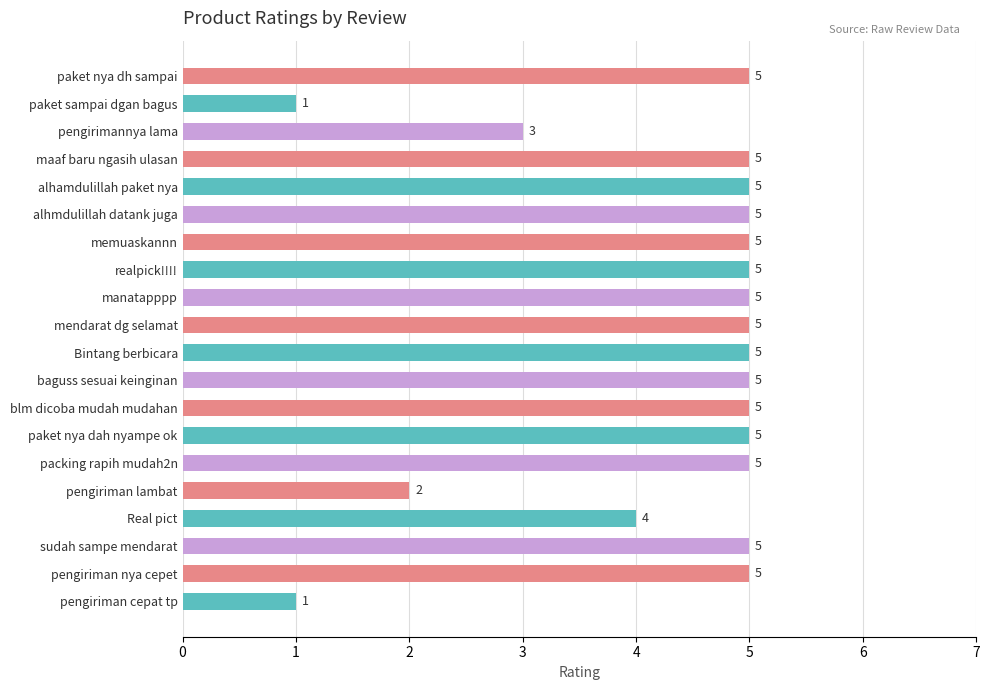

What is the difference between the maximum and minimum values?

4